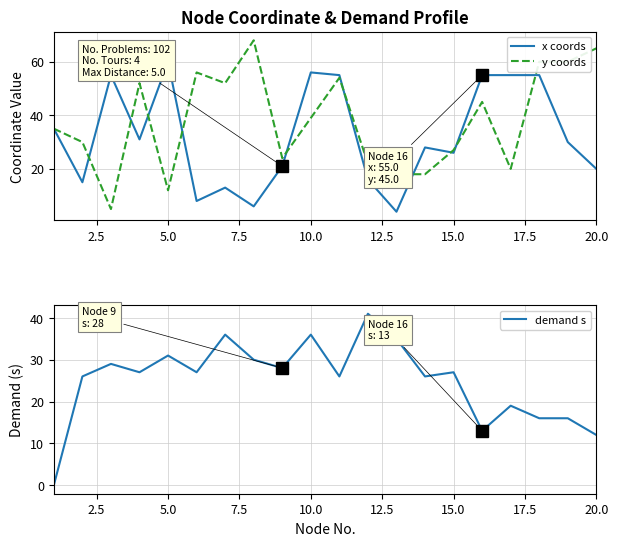

What is the minimum value for x coords?

4